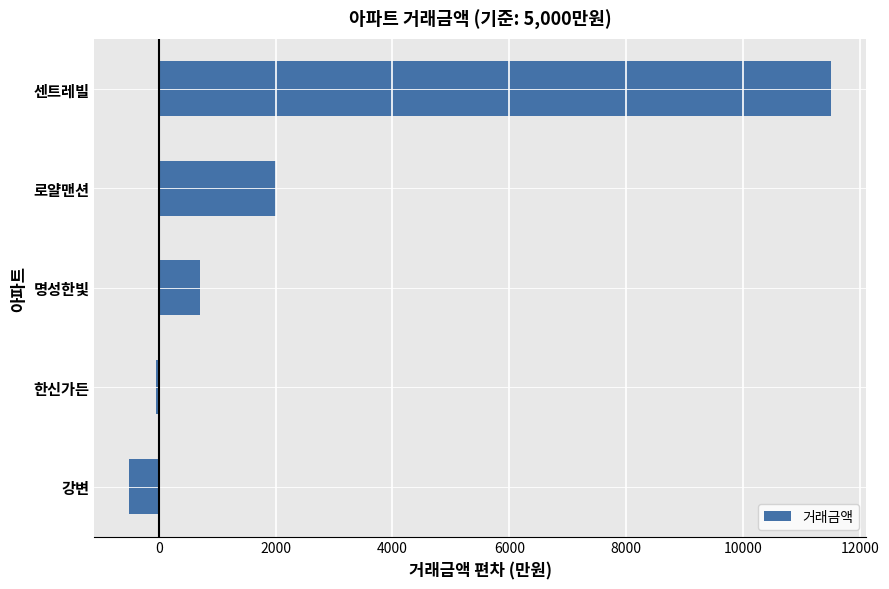

Reading top to bottom, list all the values displayed in this chart.

센트레빌=11500	로얄맨션=2000	명성한빛=700	한신가든=-50	강변=-500